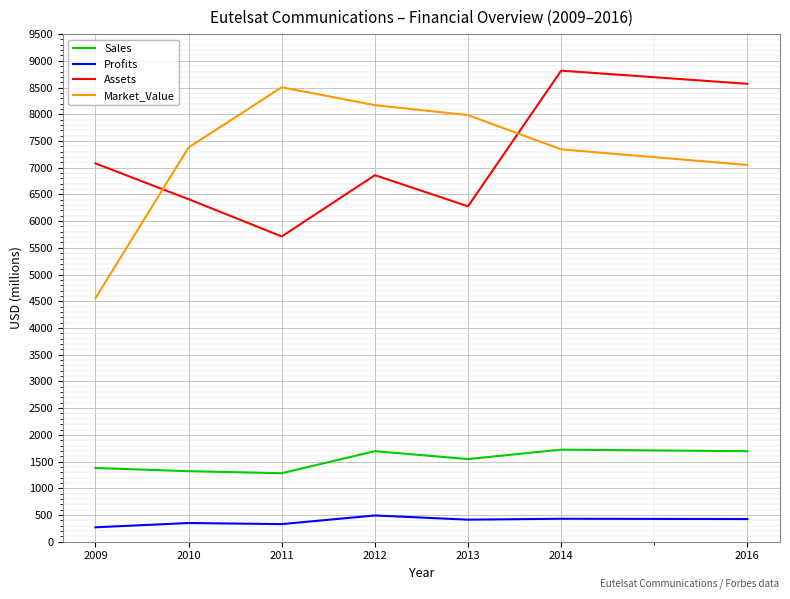

Which series changed the most between 2010 and 2014?

Assets